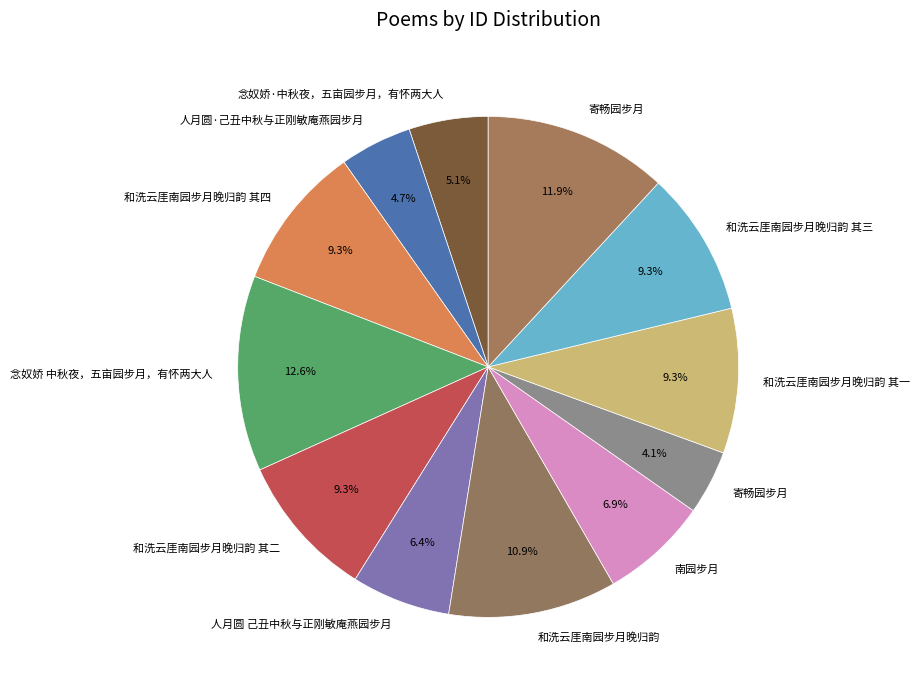

Count the number of slices in the pie.

12